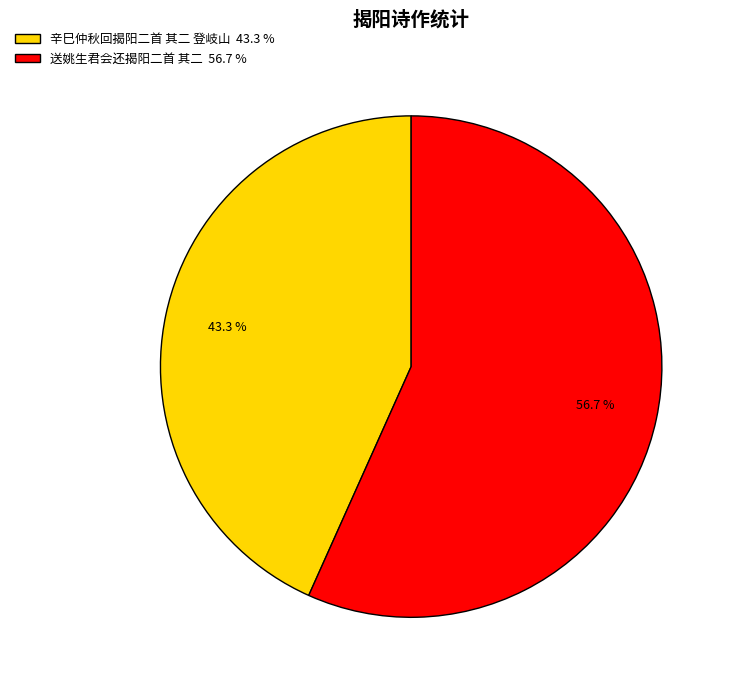

True or false: 送姚生君会还揭阳二首 其二 accounts for 57% of the total.

True